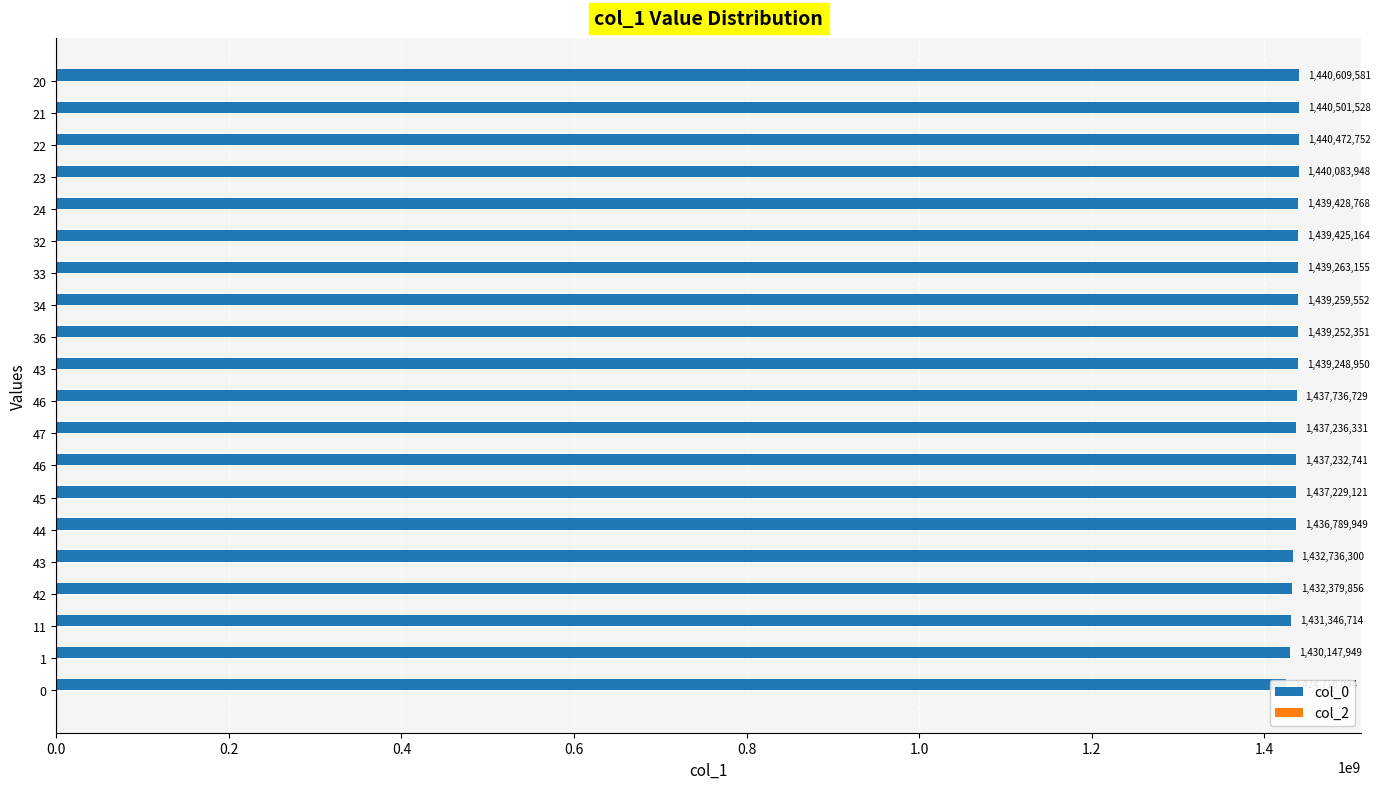

How many bars are there in total?

40